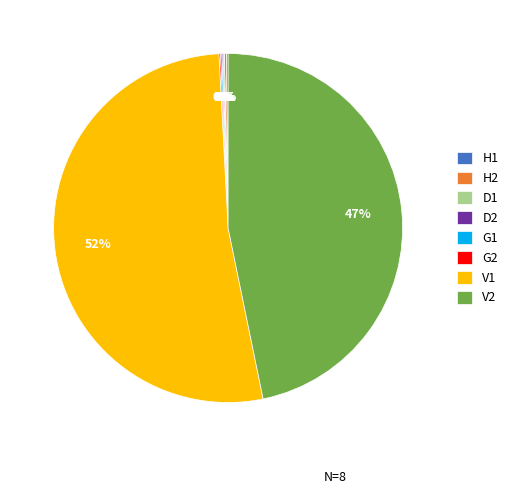

Which slice is the largest?

V1